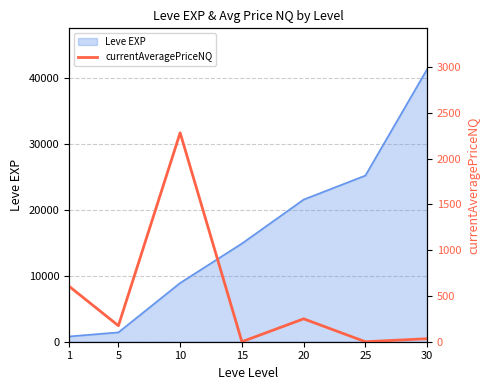

How many values are below 175?

3